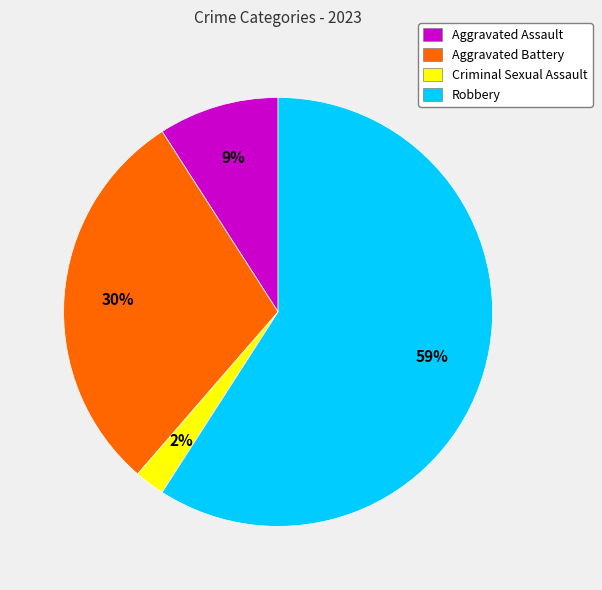

Does any single category account for the majority?

Yes